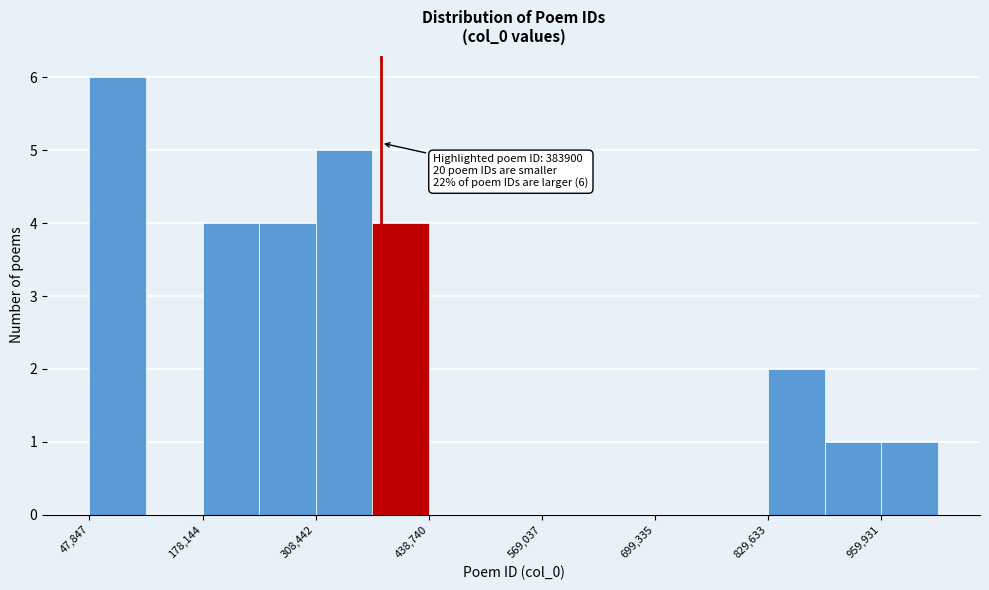

Read against the x-axis, roughly where is the centre of the tallest bar?

80000